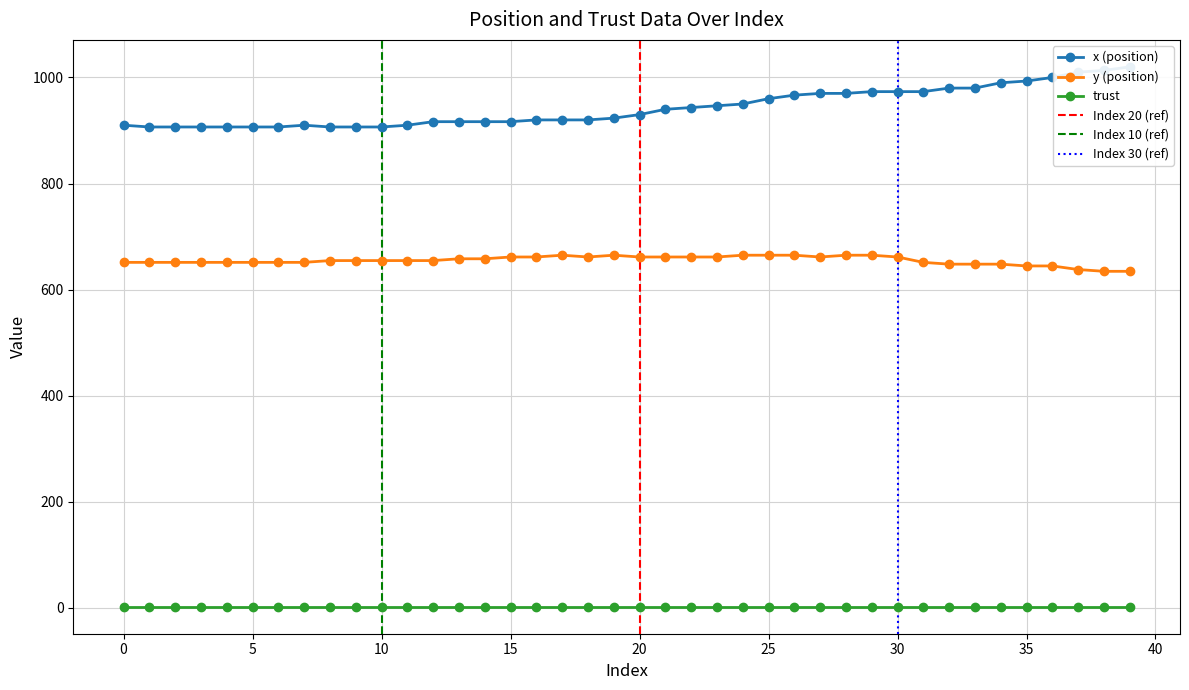

What is the value of the y (position) point at the 20th from the left?

664.9